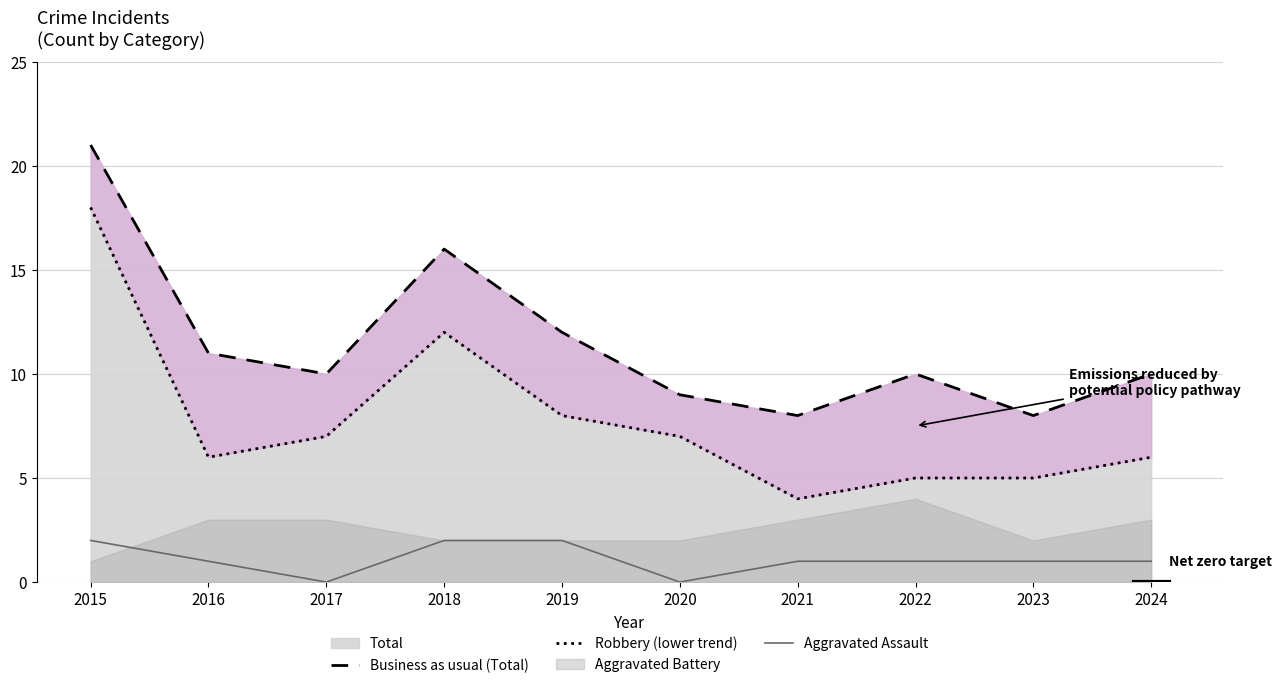

What is the highest value of the Business as usual (Total) series?

21